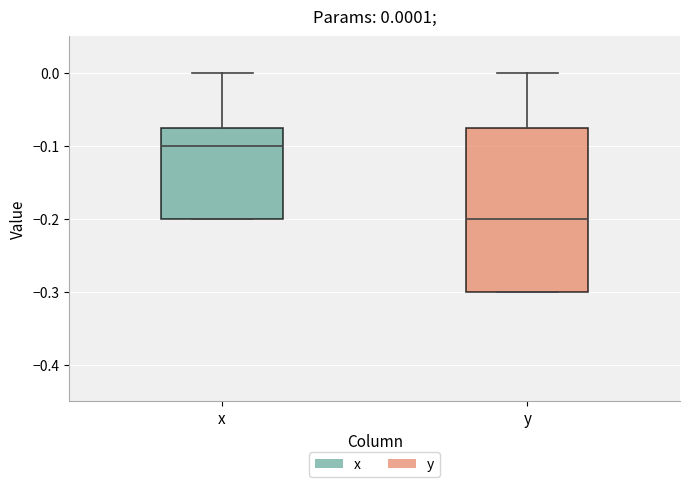

Which box has the highest median line?

x